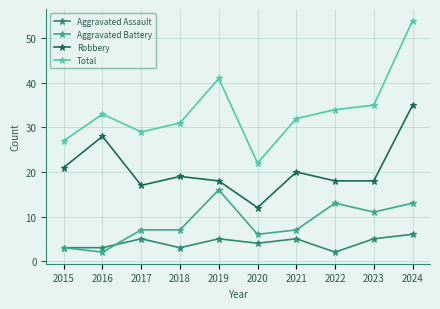

True or false: Aggravated Battery and Robbery intersect in this chart.

False